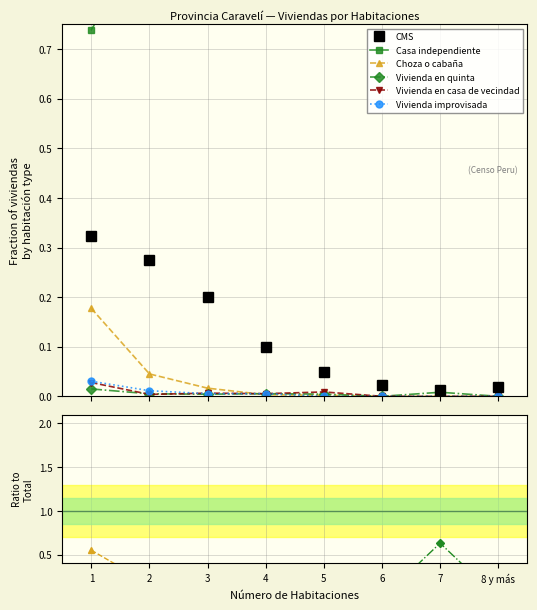

How many data points in Choza o cabaña are above 0?

5